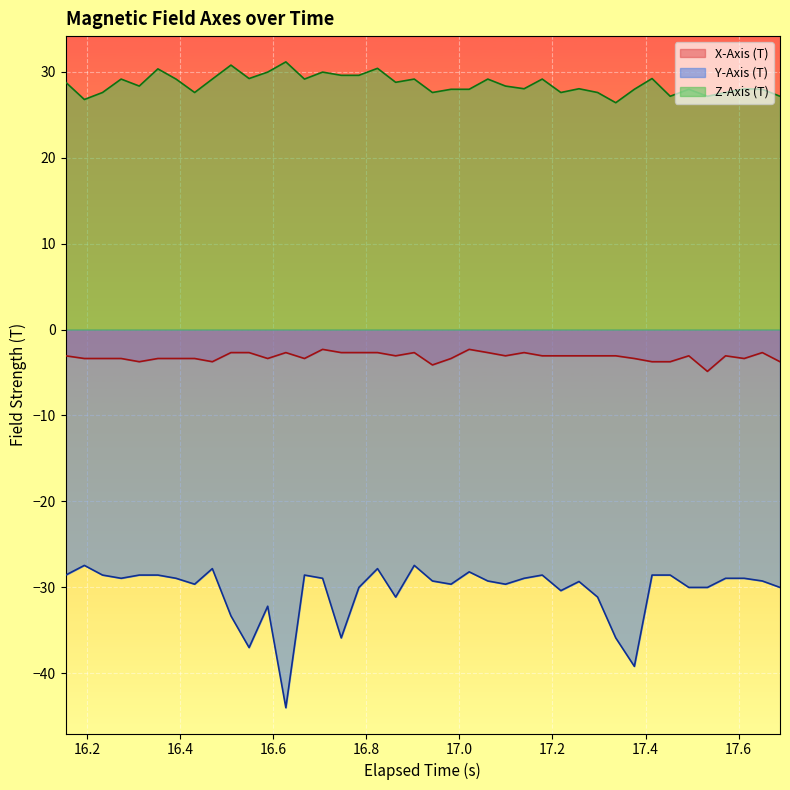

True or false: Z-Axis (T) and Y-Axis (T) cross at least once.

False